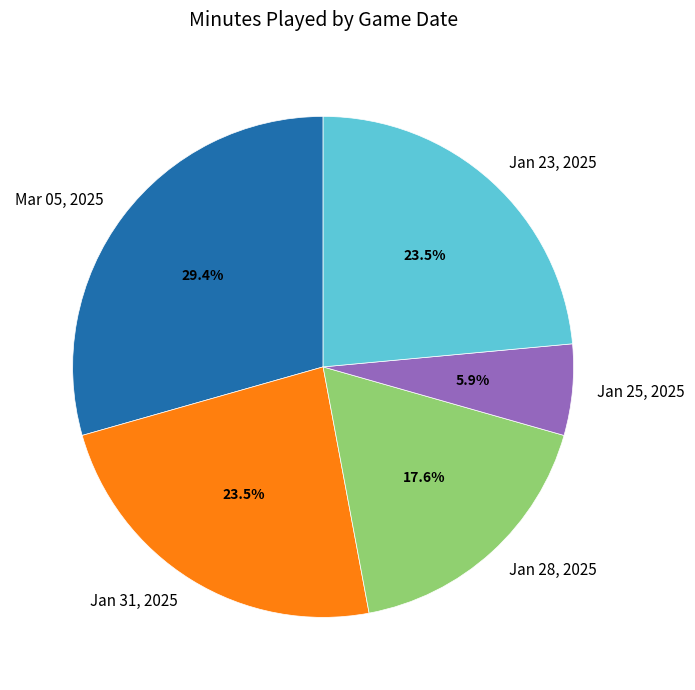

Which category has the biggest portion of the pie?

Mar 05, 2025